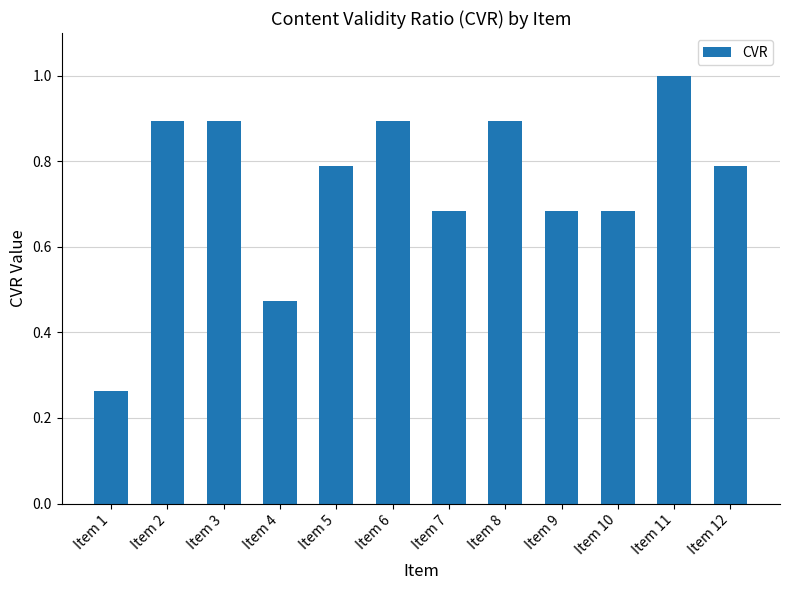

What value does the data have at Item 6?

0.9